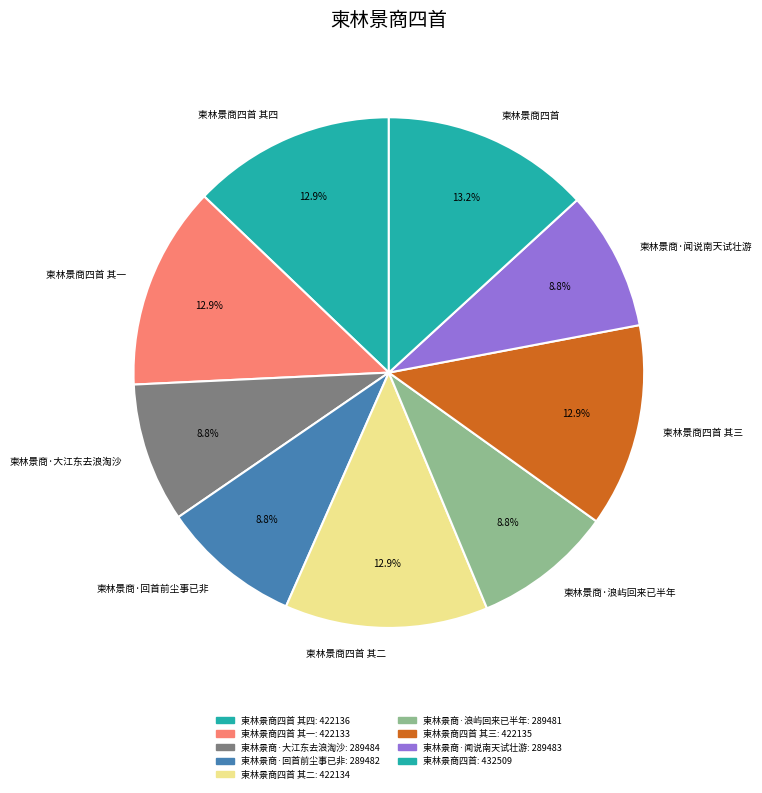

Does 柬林景商·回首前尘事已非 account for over 50% of the chart?

No